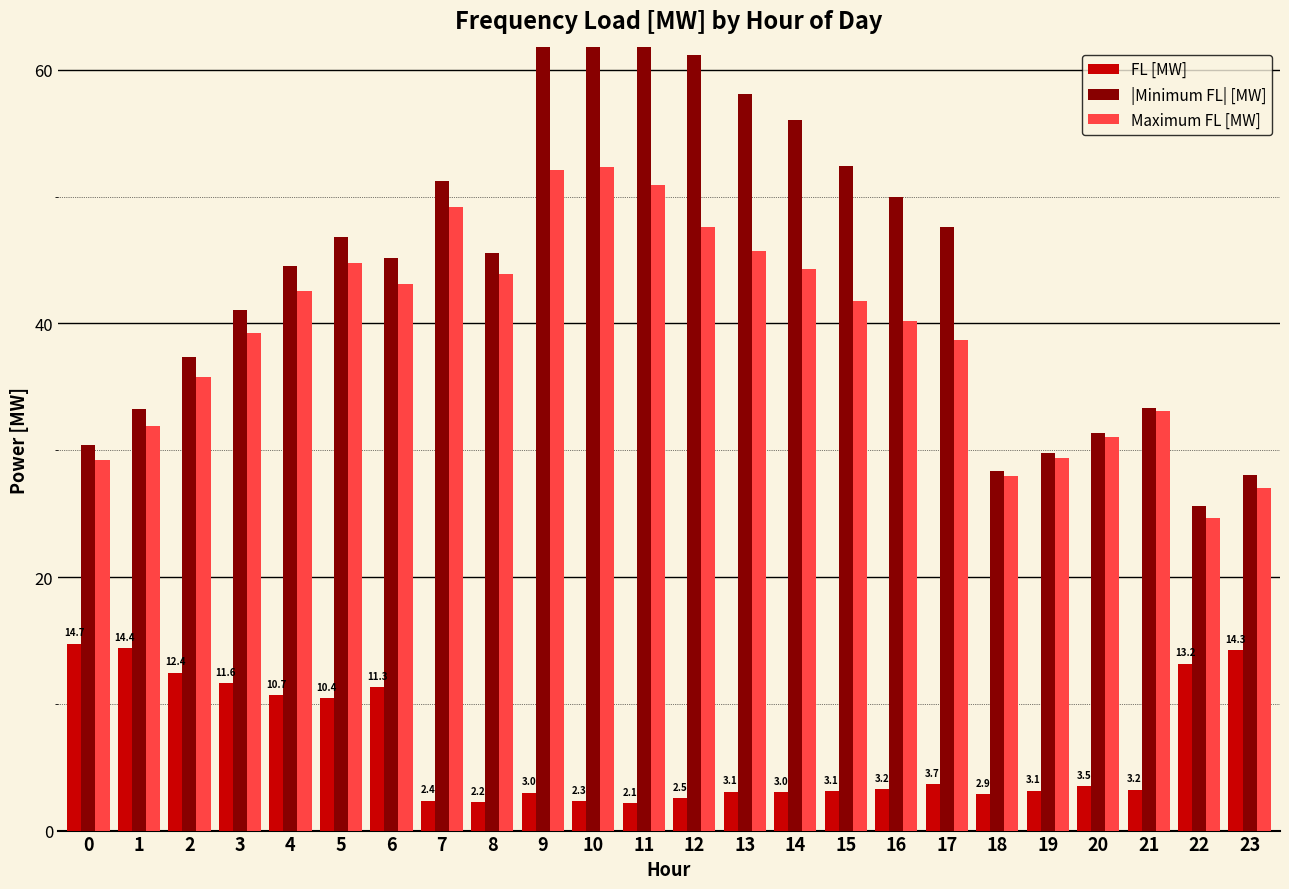

What is the greatest value displayed?

69.9